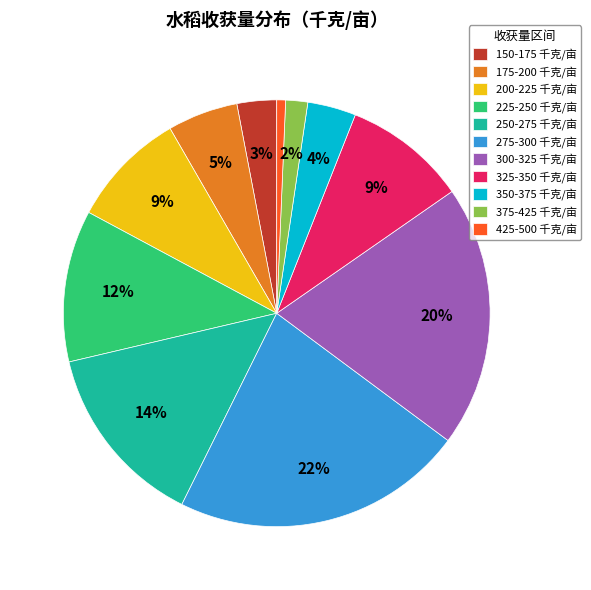

Is it true that 275-300 is 11% of the pie?

False